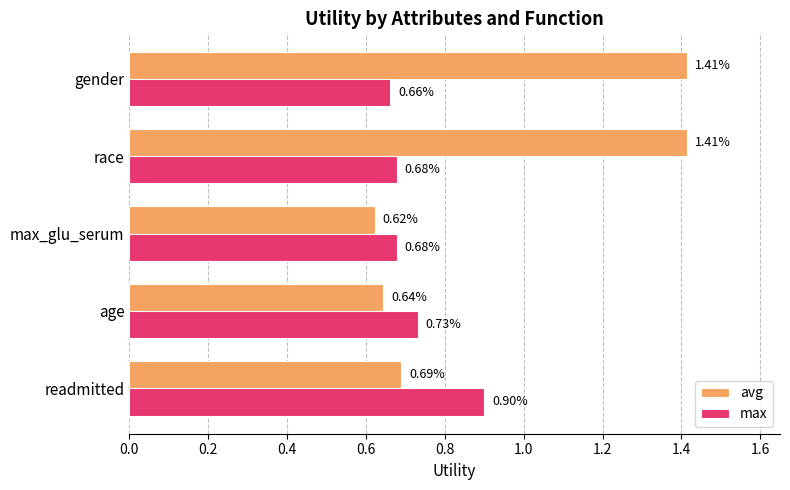

What is the average value of the avg series?

1.0